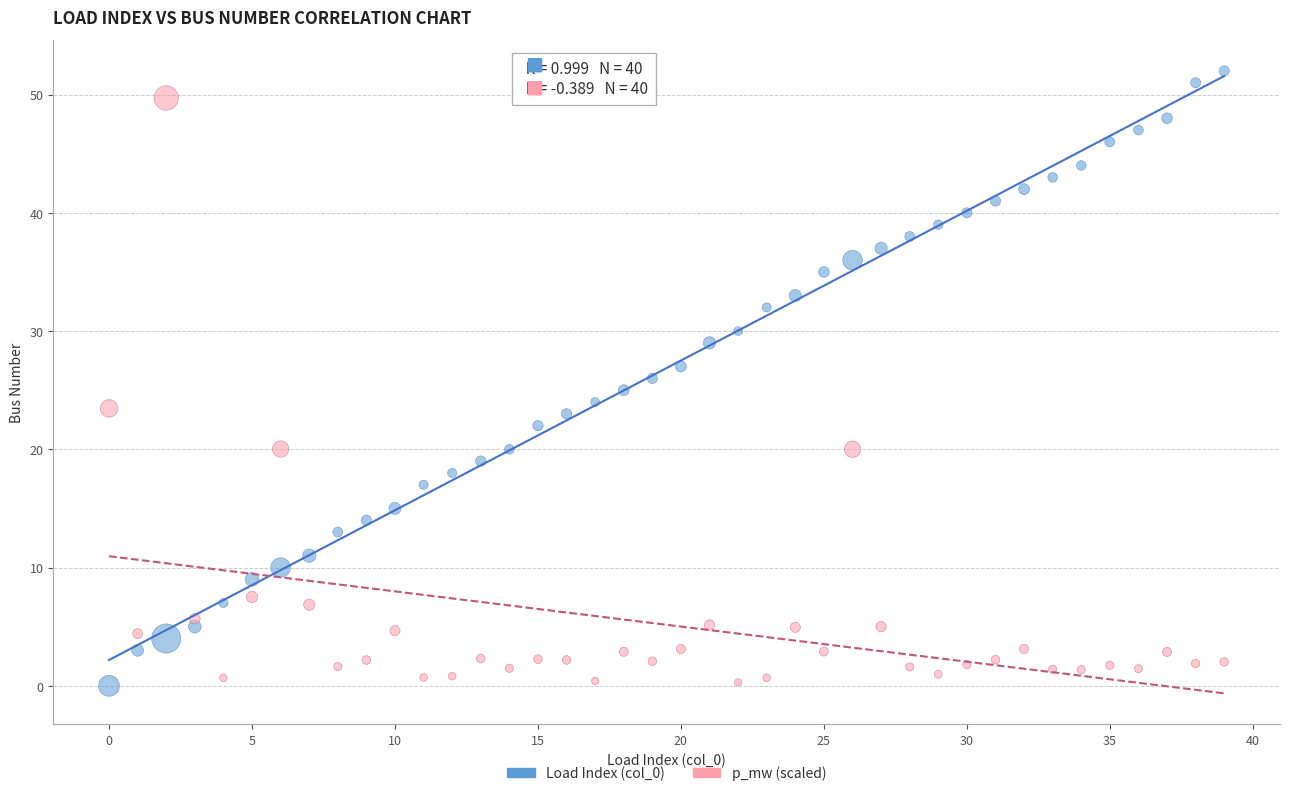

Across all data points, what is the range of Y values (max minus min)?

52.0